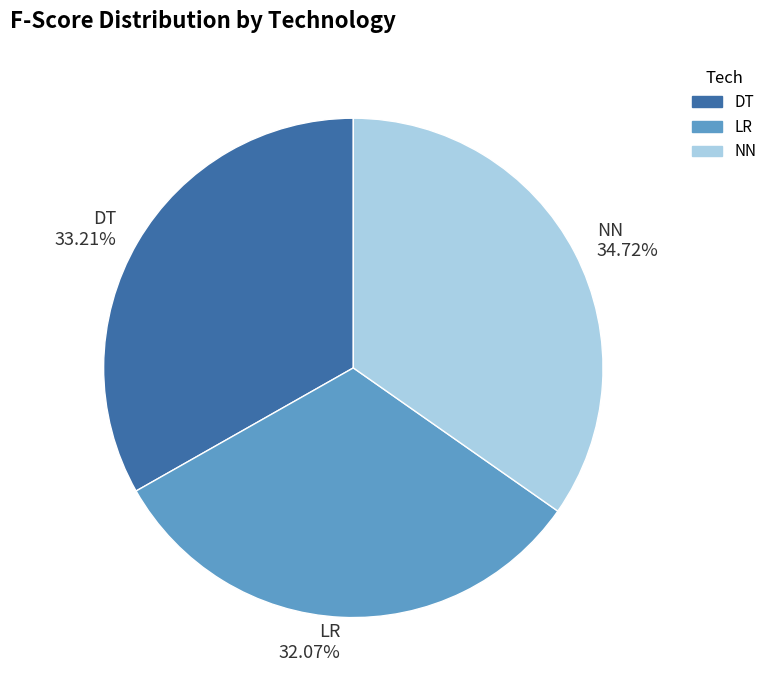

What percentage is the DT slice, to the nearest percent?

33%